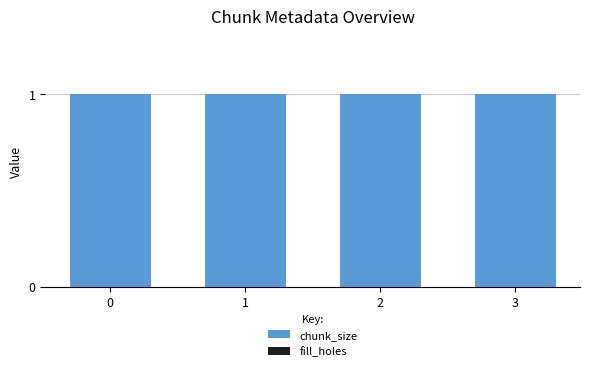

What is the difference between the highest and lowest values at 1?

1